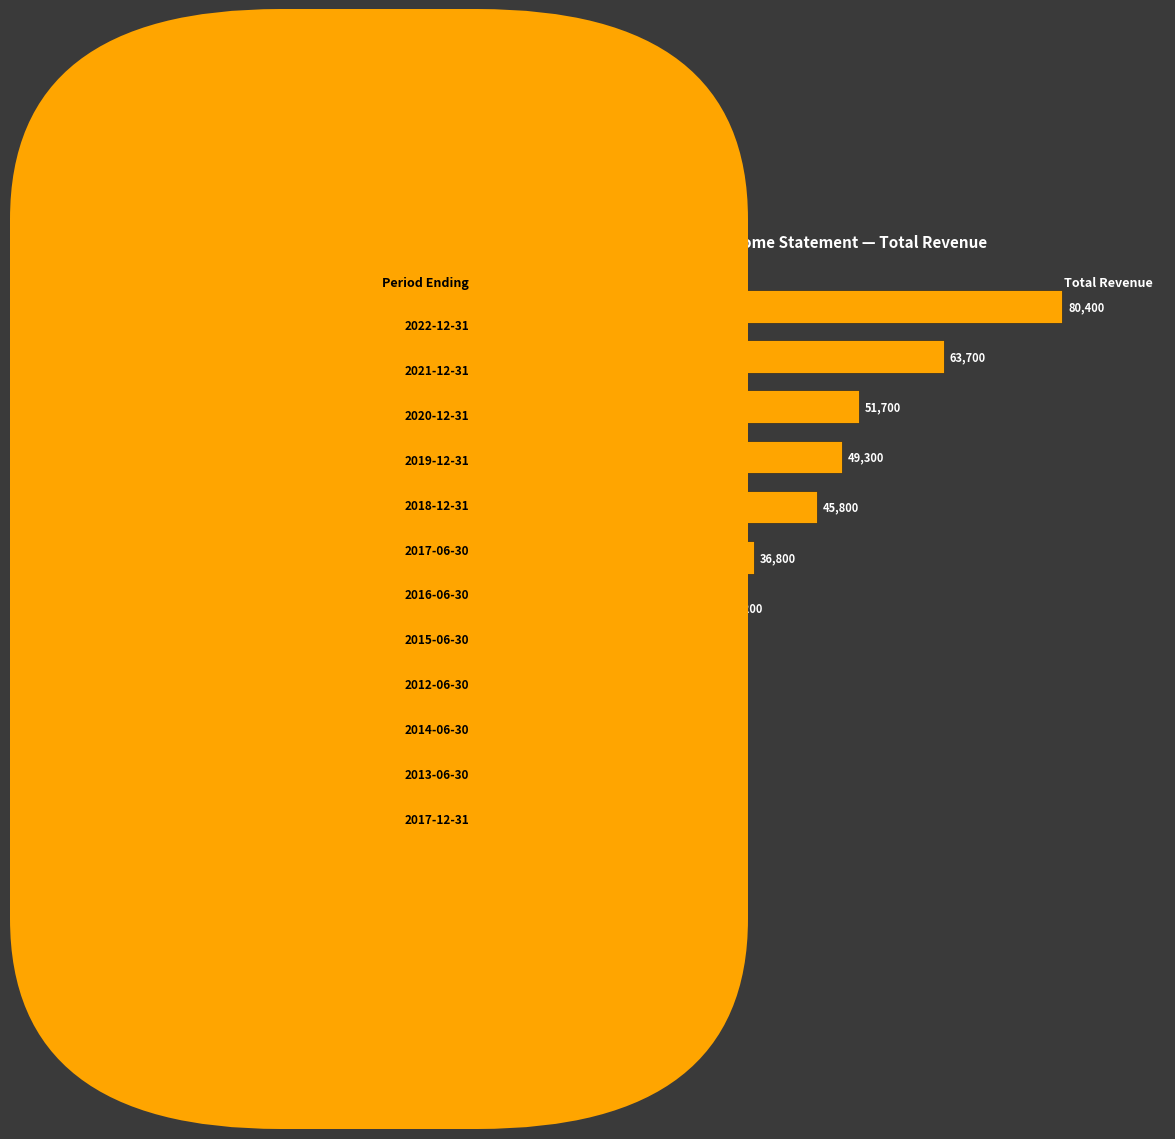

What is the difference between the maximum and minimum values?

60100